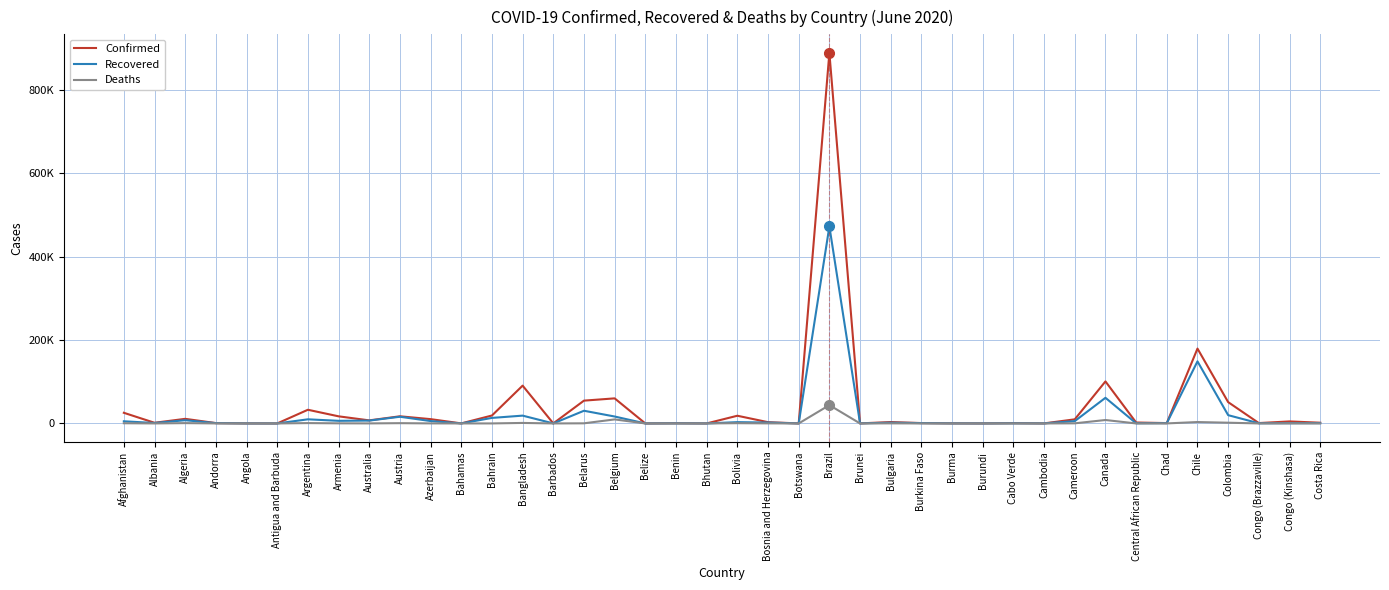

The value of Deaths at Angola is 2. True or false?

False